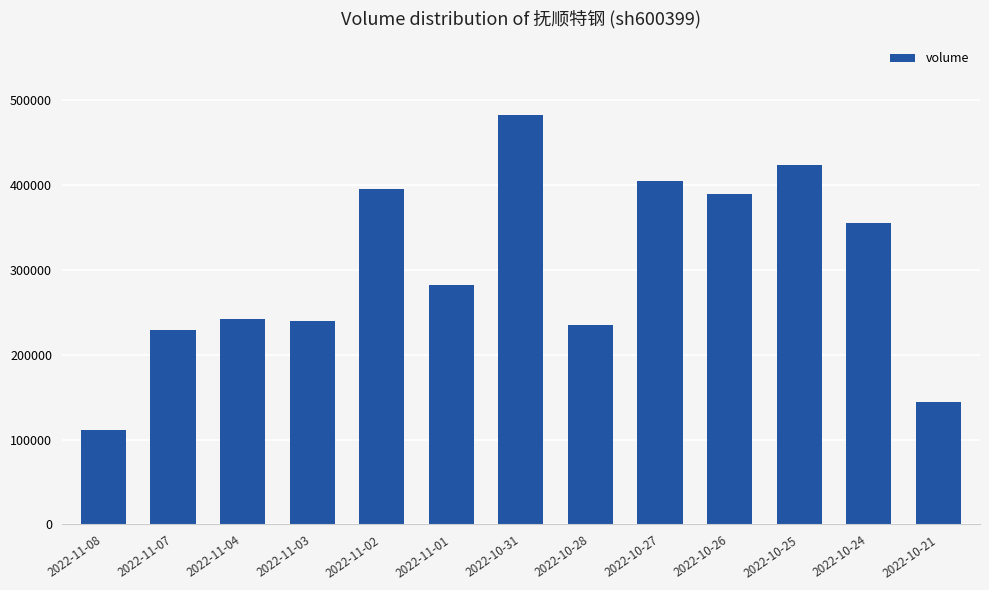

Reading left to right, extract all data points from this chart.

2022-11-08=111742	2022-11-07=228725	2022-11-04=242196	2022-11-03=239628	2022-11-02=394799	2022-11-01=281978	2022-10-31=482557	2022-10-28=234651	2022-10-27=404281	2022-10-26=388907	2022-10-25=423061	2022-10-24=355012	2022-10-21=144298